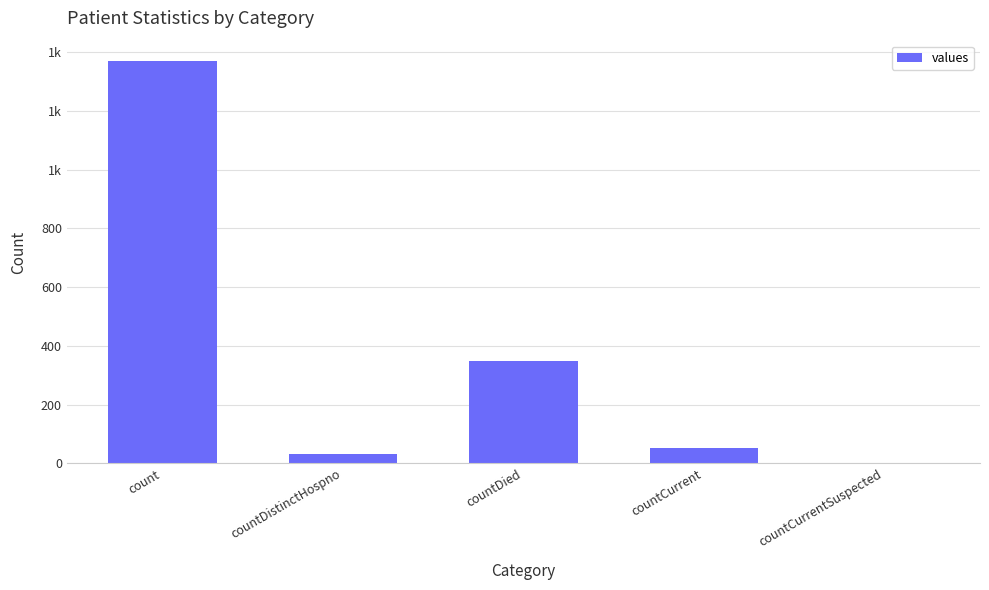

How many values are below 52?

2